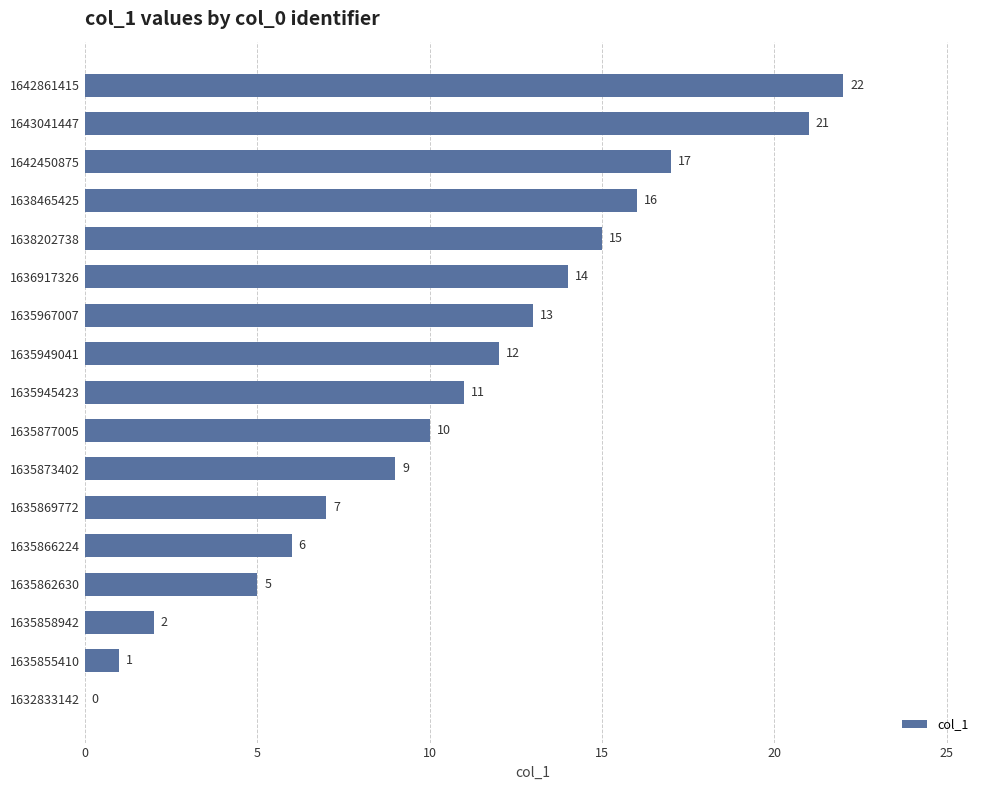

Does the chart contain stacked bars?

No